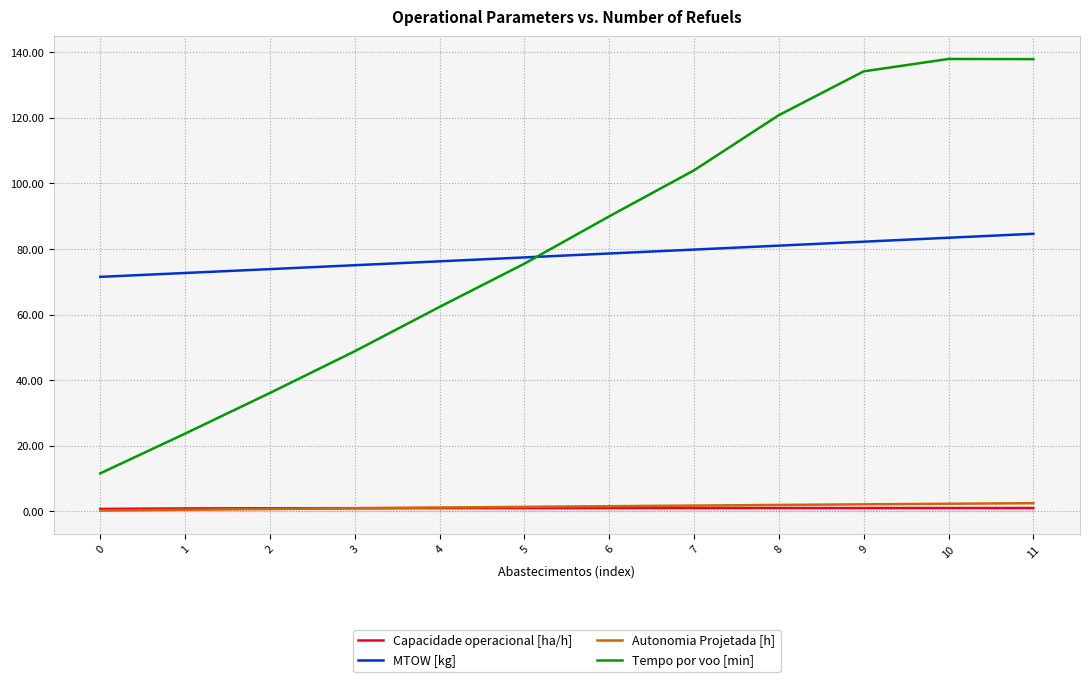

The value of Tempo por voo [min] at 6 is 38.3. True or false?

False